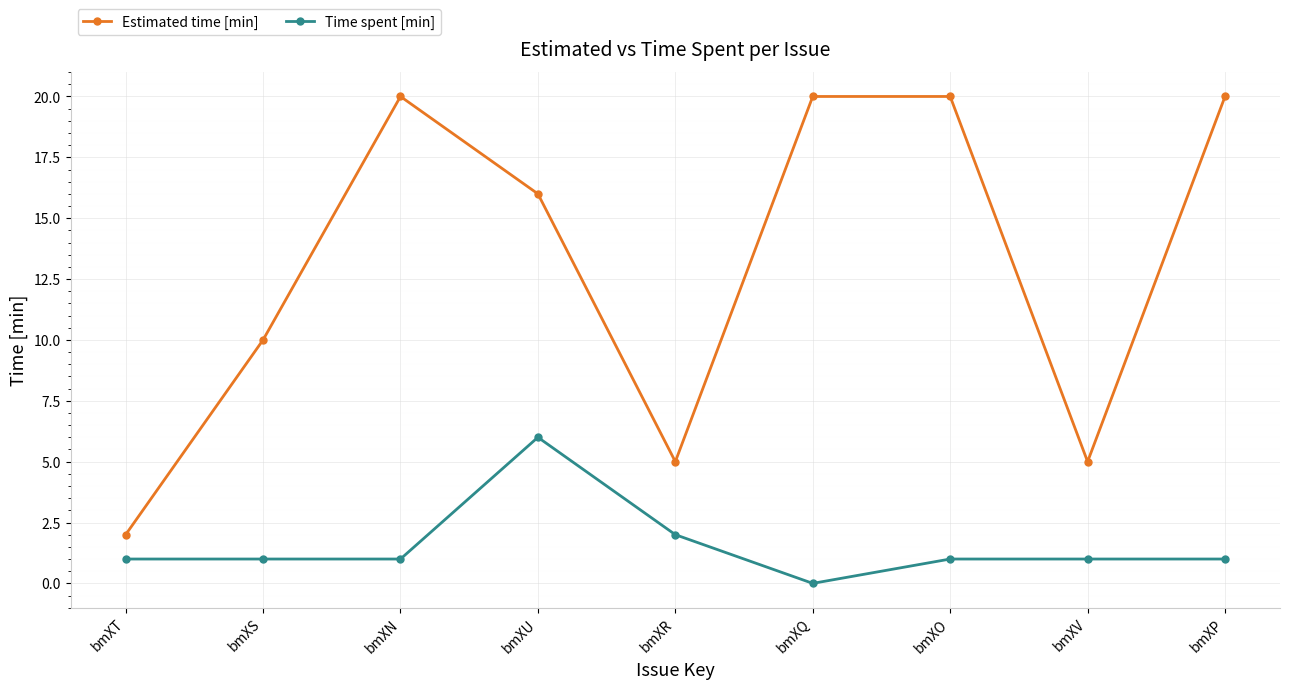

Rank the series by their maximum value, from highest to lowest.

Estimated time [min], Time spent [min]